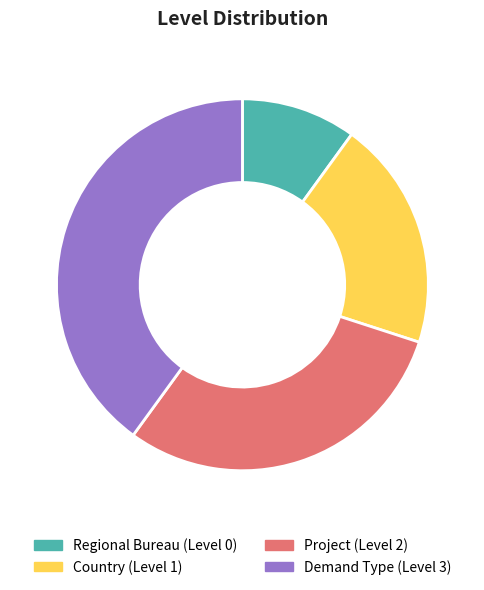

Which has a higher value, Regional Bureau or Demand Type?

Demand Type